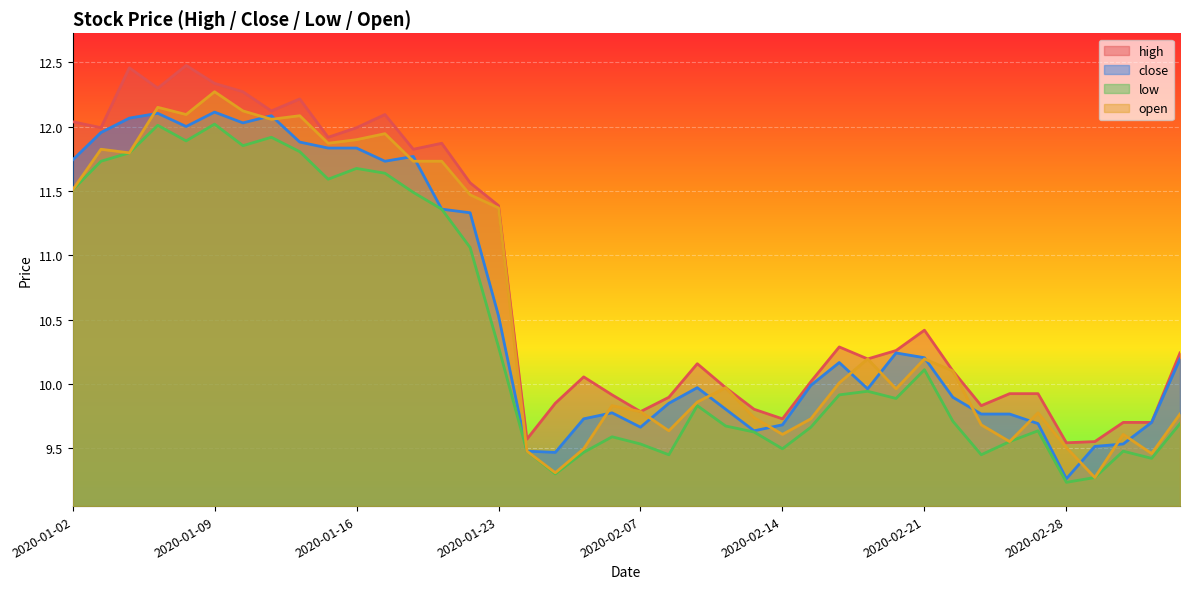

Is the value of close at 2020-02-07 greater than the value of open at 2020-02-25?

No